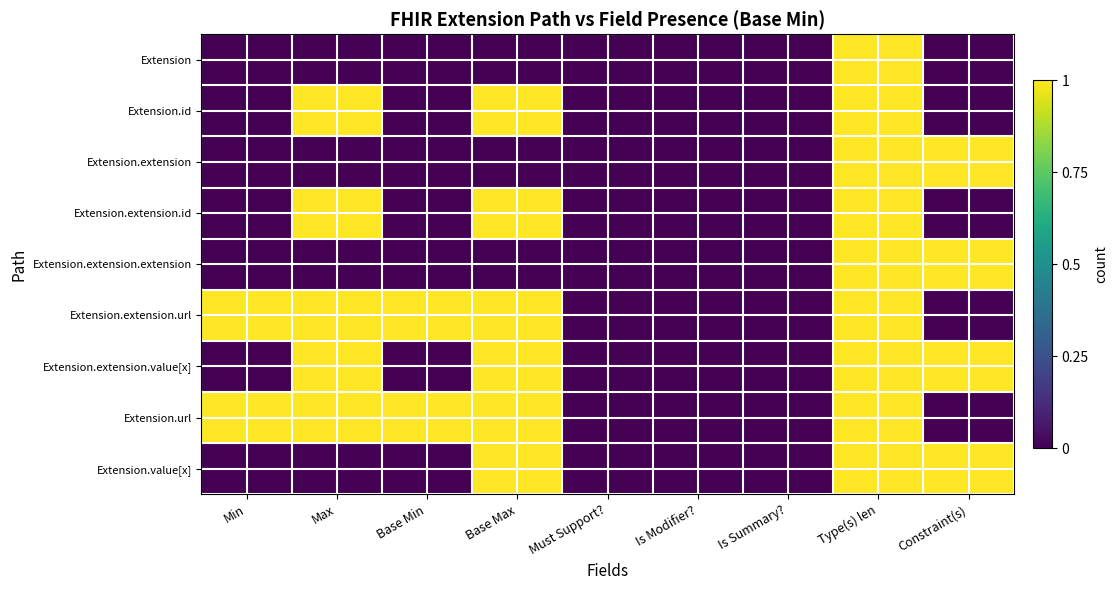

At which category does the chart reach its peak across all series?

Type(s) len